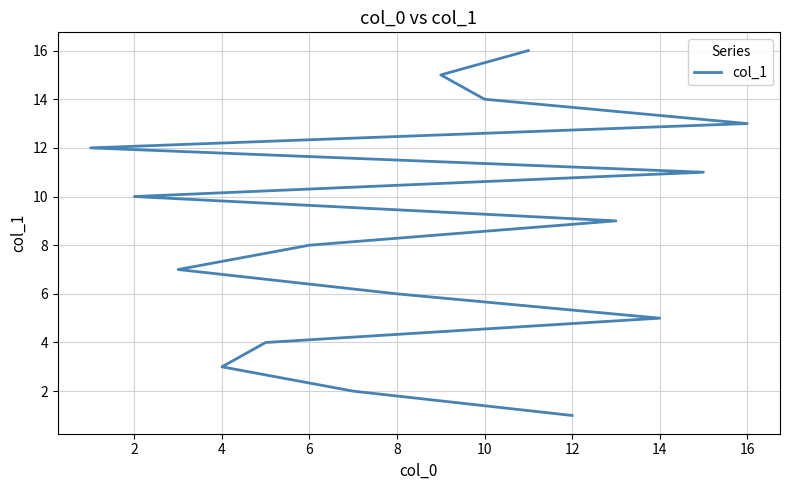

How many data points are above 9?

7